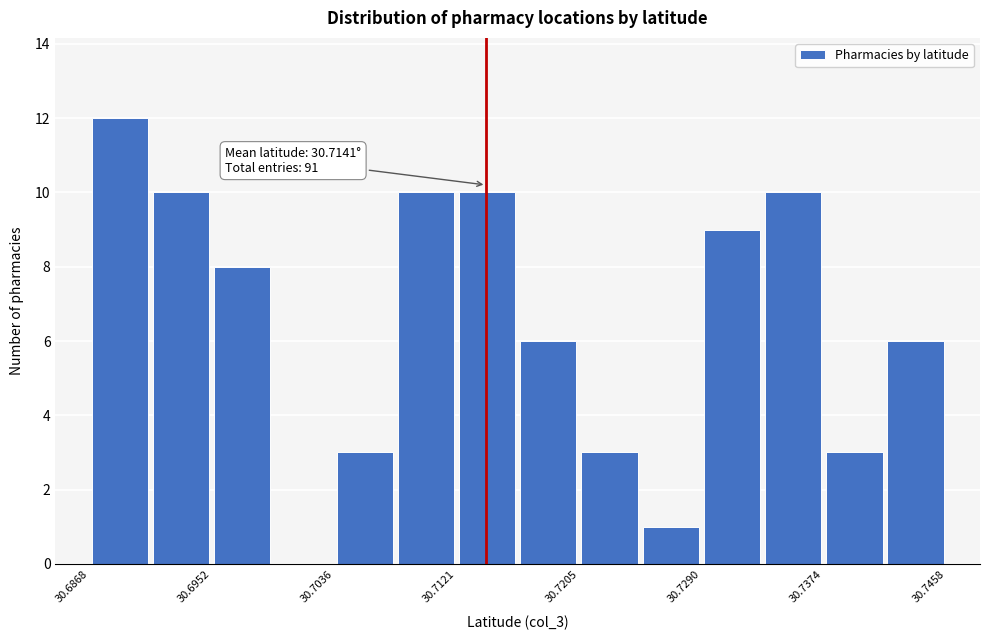

Over which range of the x-axis is the bar tallest?

30.687 to 30.691